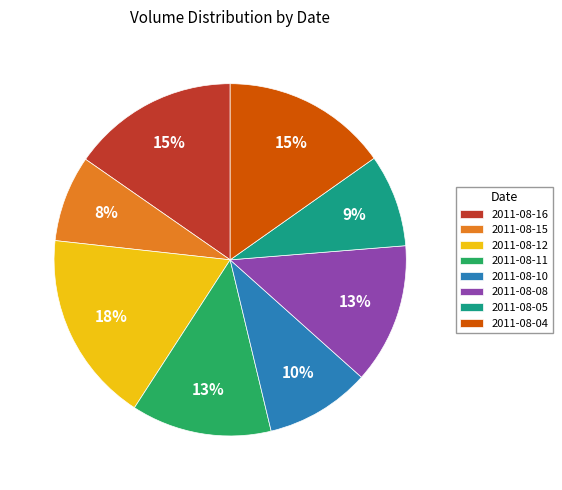

Is it true that 2011-08-12 is 18% of the pie?

True